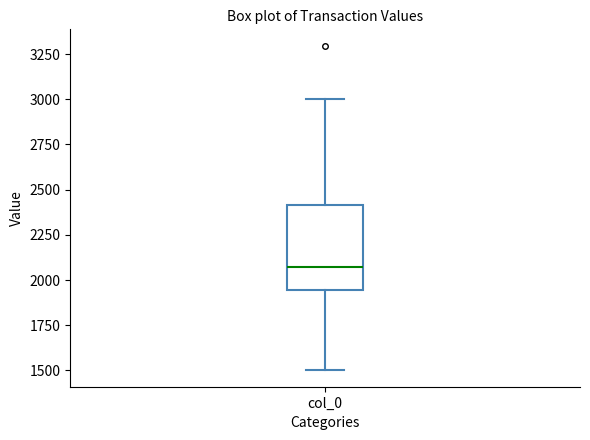

Read this box plot against the y-axis: the position of the median line, the range covered by the box, and the ends of both whiskers. The values are not printed on the chart, so give them approximately, as read against the axis.

median 2050, box 1950 to 2400, whiskers 1500 to 3000